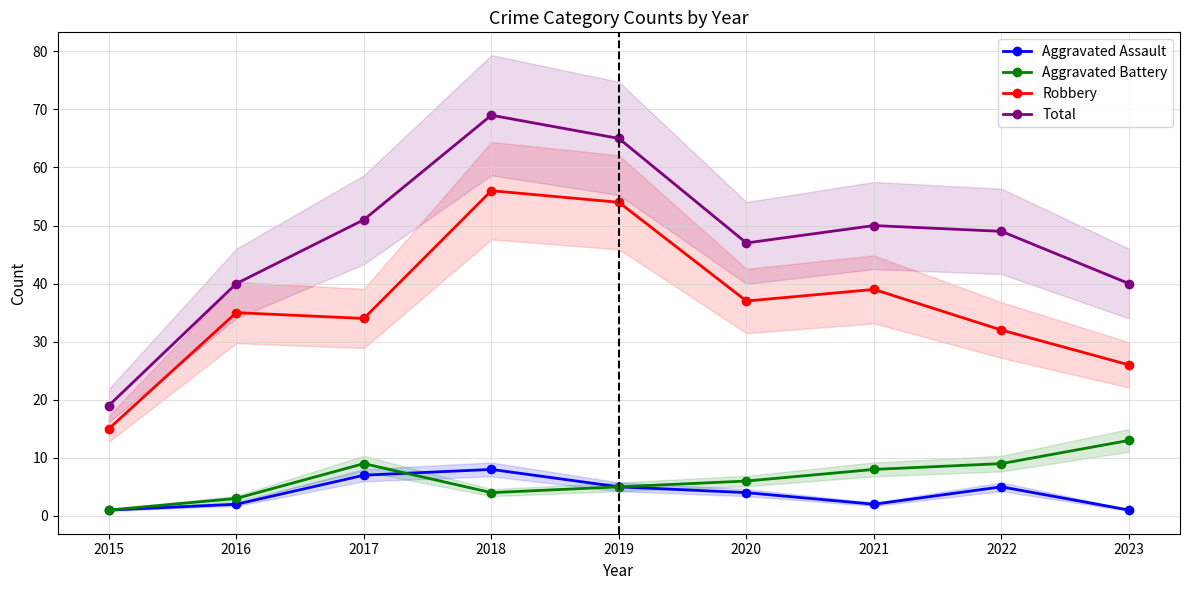

True or false: Aggravated Battery and Total intersect in this chart.

False